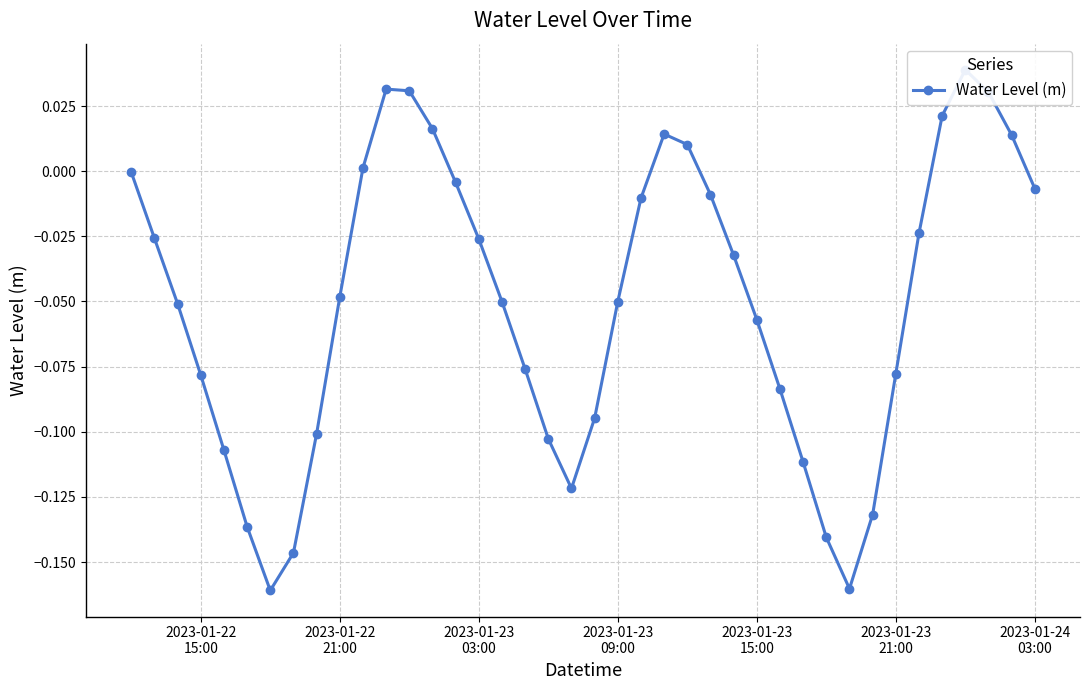

Reading left to right, transcribe all the data shown in this chart.

-0.0	-0.0	-0.1	-0.1	-0.1	-0.1	-0.2	-0.1	-0.1	-0.0	0.0	0.0	0.0	0.0	-0.0	-0.0	-0.1	-0.1	-0.1	-0.1	-0.1	-0.1	-0.0	0.0	0.0	-0.0	-0.0	-0.1	-0.1	-0.1	-0.1	-0.2	-0.1	-0.1	-0.0	0.0	0.0	0.0	0.0	-0.0